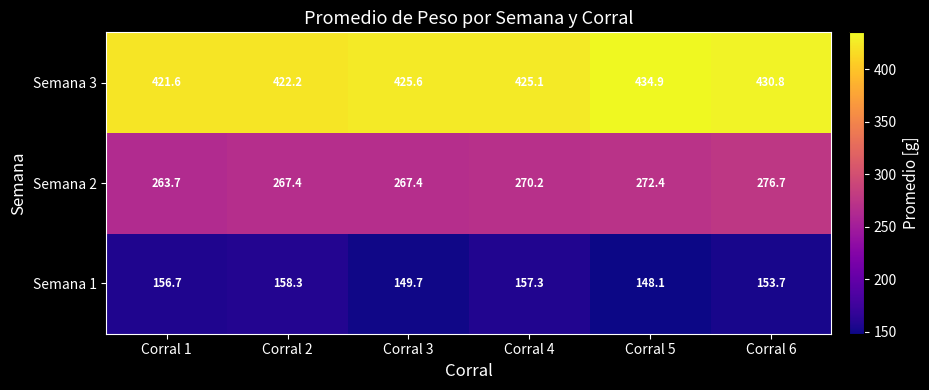

Is it true that Semana 1 equals 148.1 at Corral 5?

True